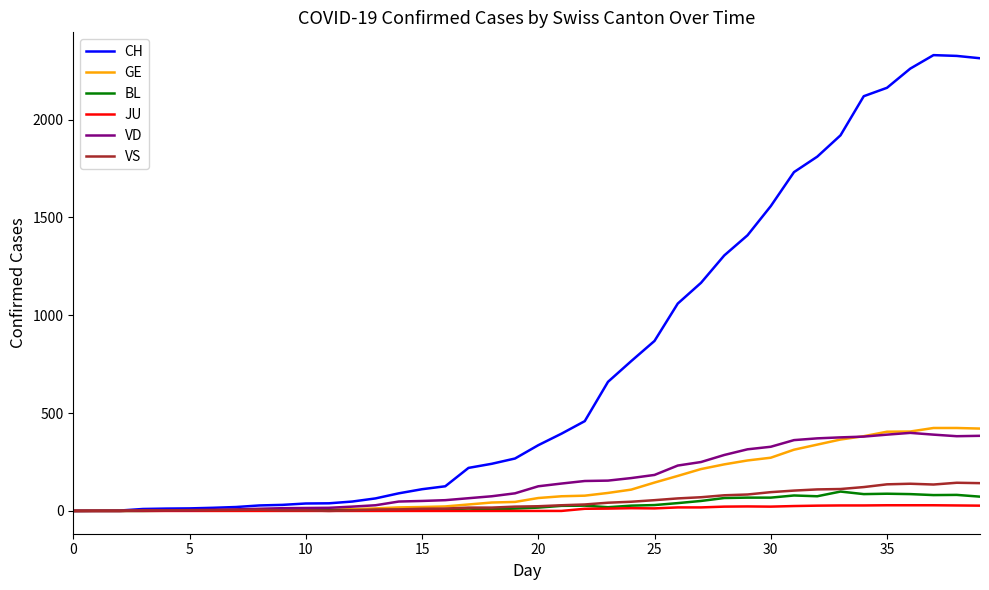

Which series has the largest range (max minus min)?

CH